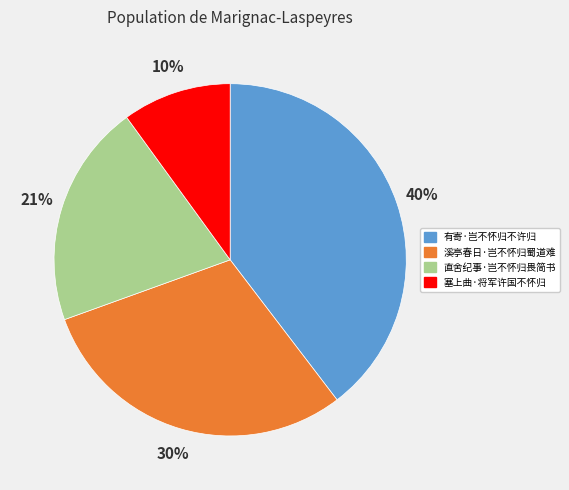

Is there any slice that represents more than half of the pie?

No